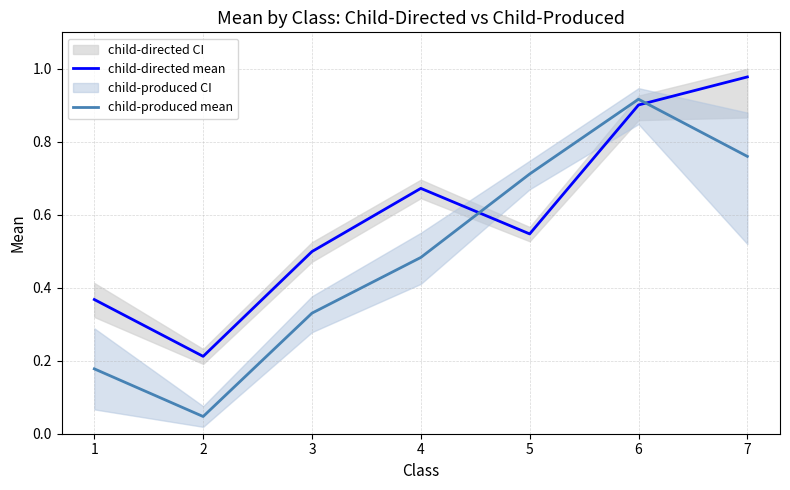

At which category does child-produced mean reach its first local valley?

2